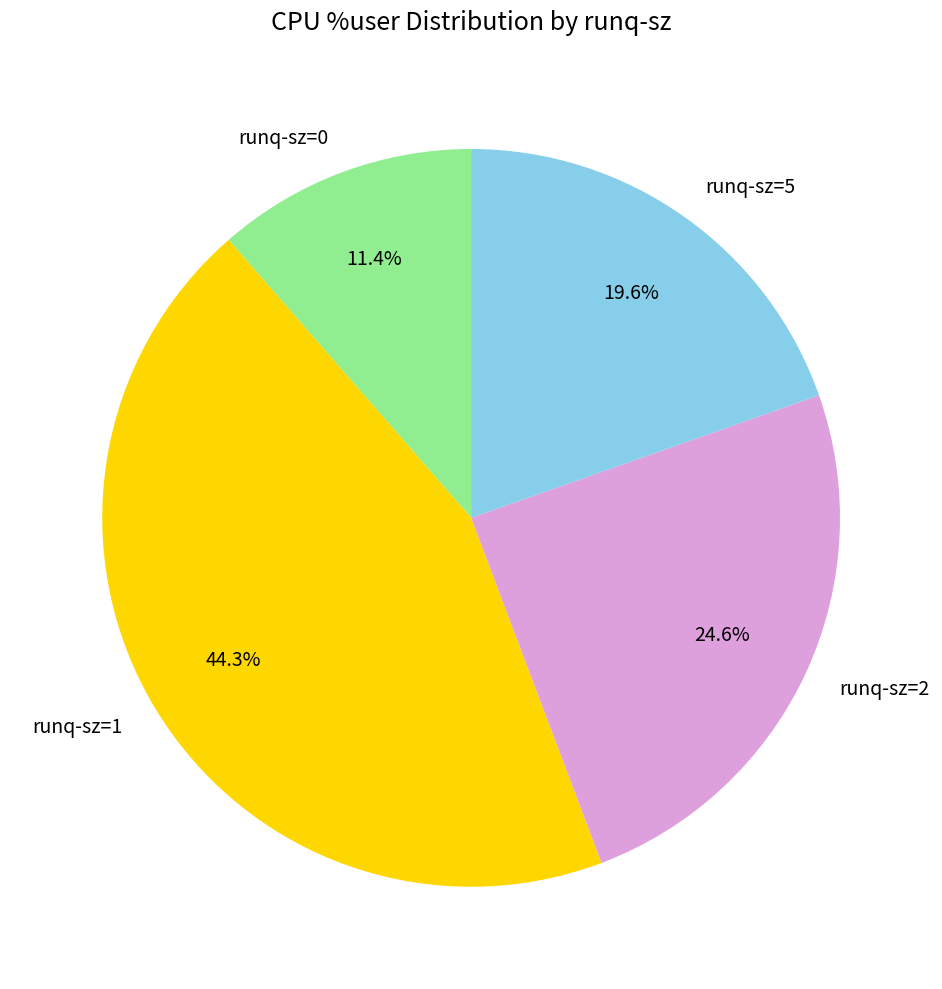

Which has a higher value, runq-sz=2 or runq-sz=1?

runq-sz=1